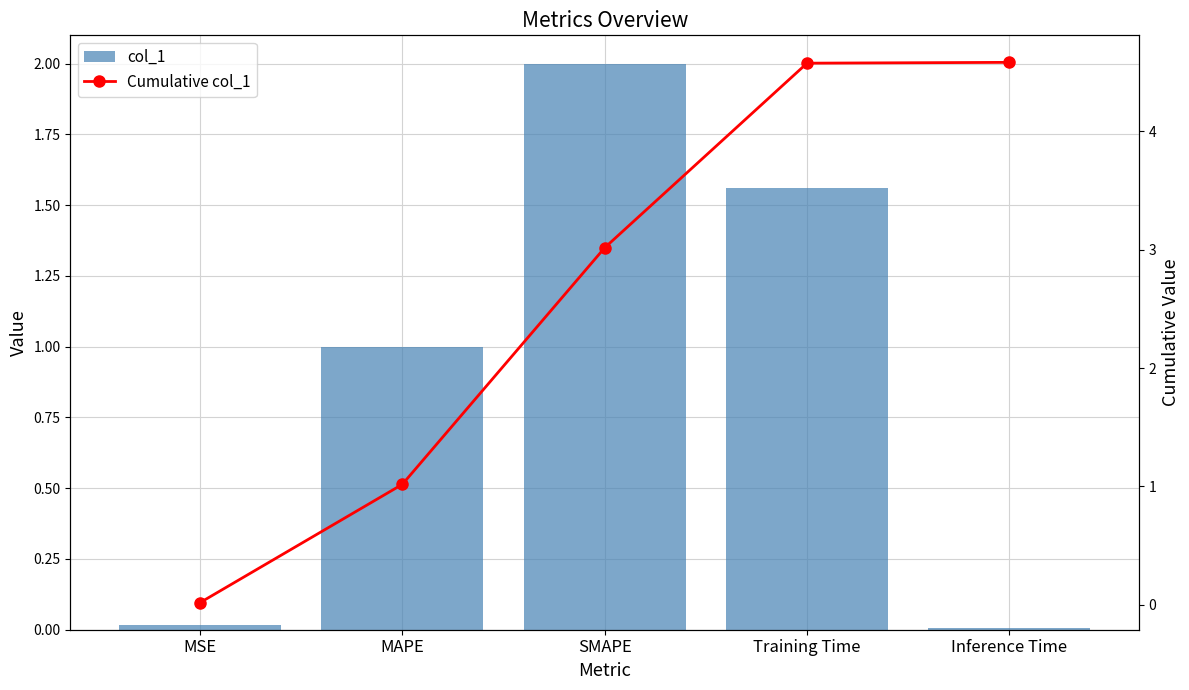

At which label does Cumulative col_1 first exceed 3?

SMAPE